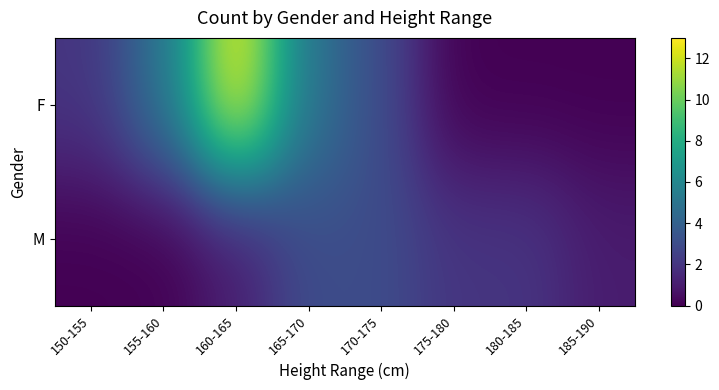

What is the maximum value shown in the chart?

13